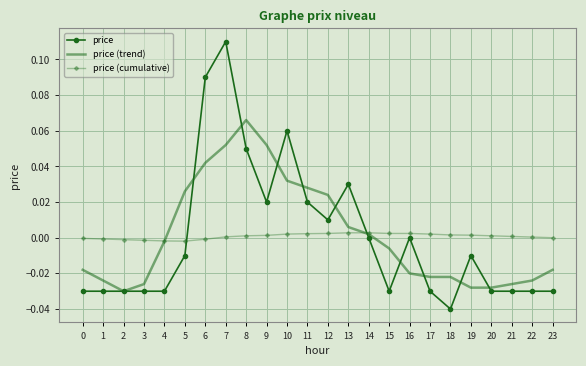

Rank the series by their maximum value, from lowest to highest.

price (cumulative), price (trend), price